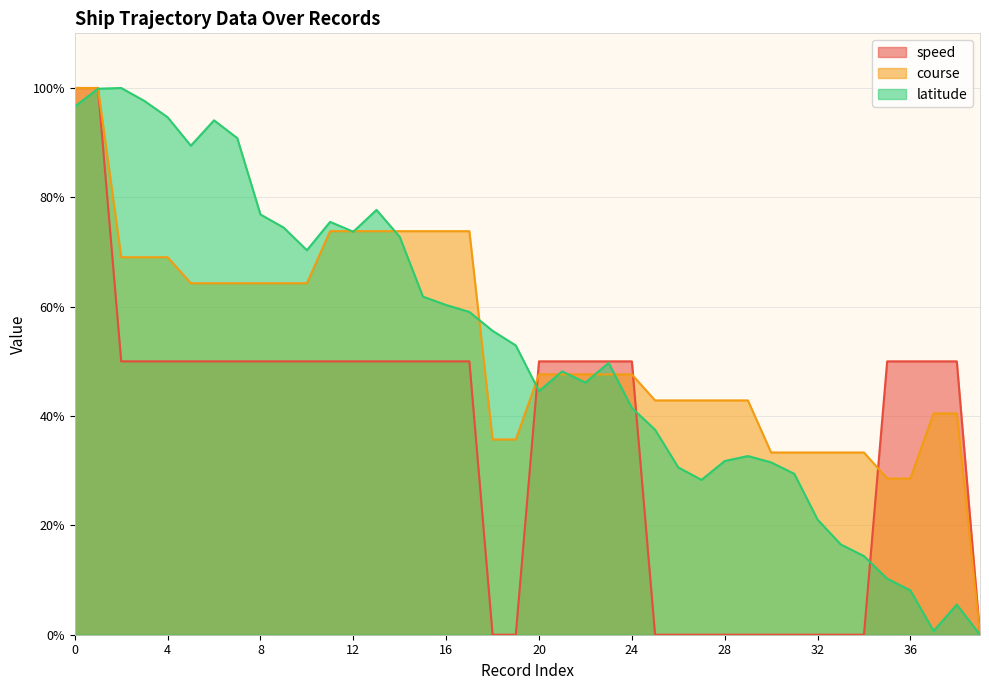

How many intersections are there between speed and course?

3